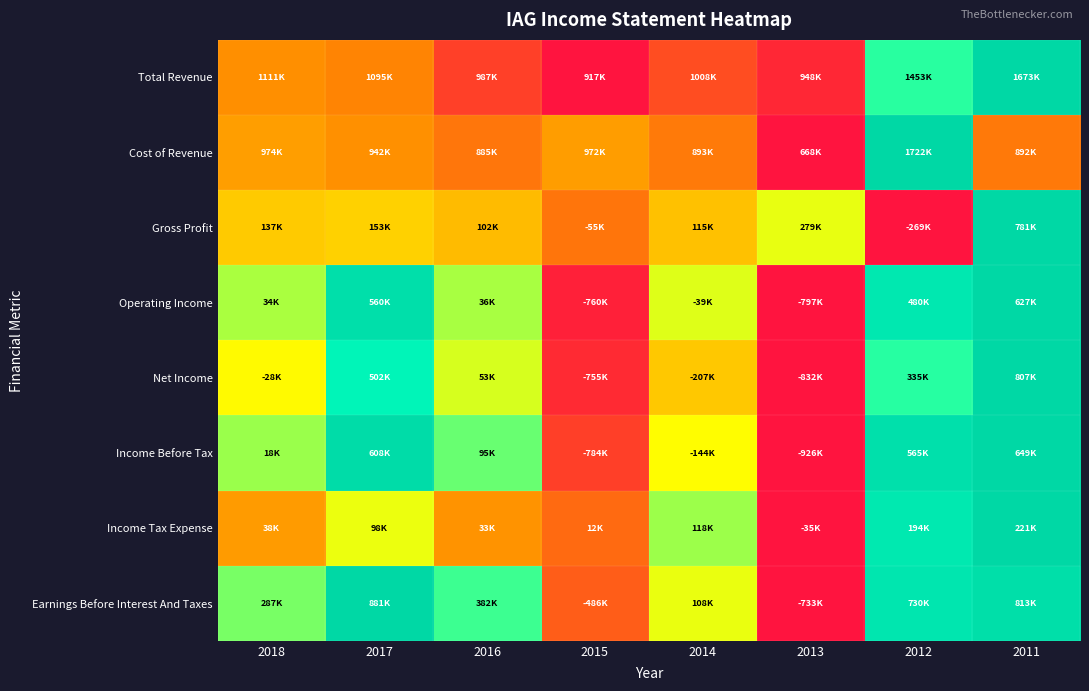

Reading left to right, extract all data points from this chart.

Total Revenue: 2018=0.3	2017=0.2	2016=0.1	2015=0.0	2014=0.1	2013=0.0	2012=0.7	2011=1.0
Cost of Revenue: 2018=0.3	2017=0.3	2016=0.2	2015=0.3	2014=0.2	2013=0.0	2012=1.0	2011=0.2
Gross Profit: 2018=0.4	2017=0.4	2016=0.4	2015=0.2	2014=0.4	2013=0.5	2012=0.0	2011=1.0
Operating Income: 2018=0.6	2017=1.0	2016=0.6	2015=0.0	2014=0.5	2013=0.0	2012=0.9	2011=1.0
Net Income: 2018=0.5	2017=0.8	2016=0.5	2015=0.0	2014=0.4	2013=0.0	2012=0.7	2011=1.0
Income Before Tax: 2018=0.6	2017=1.0	2016=0.6	2015=0.1	2014=0.5	2013=0.0	2012=0.9	2011=1.0
Income Tax Expense: 2018=0.3	2017=0.5	2016=0.3	2015=0.2	2014=0.6	2013=0.0	2012=0.9	2011=1.0
Earnings Before Interest And Taxes: 2018=0.6	2017=1.0	2016=0.7	2015=0.2	2014=0.5	2013=0.0	2012=0.9	2011=1.0